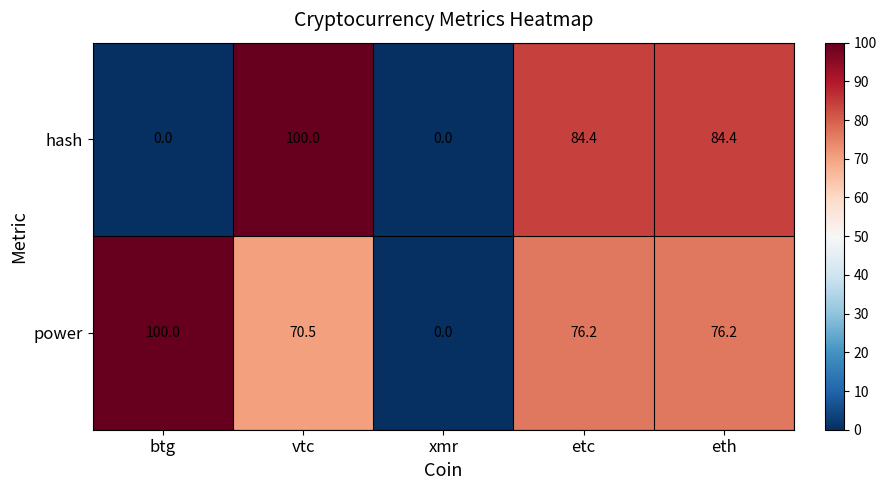

Reading left to right, extract all data points from this chart.

hash: btg=0.0	vtc=100.0	xmr=0.0	etc=84.4	eth=84.4
power: btg=100.0	vtc=70.5	xmr=0.0	etc=76.2	eth=76.2